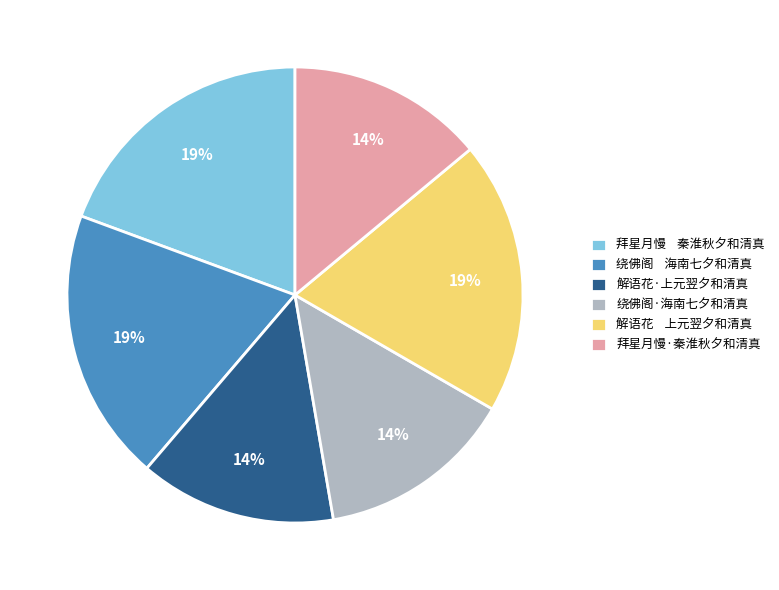

Is there a majority slice in this chart?

No